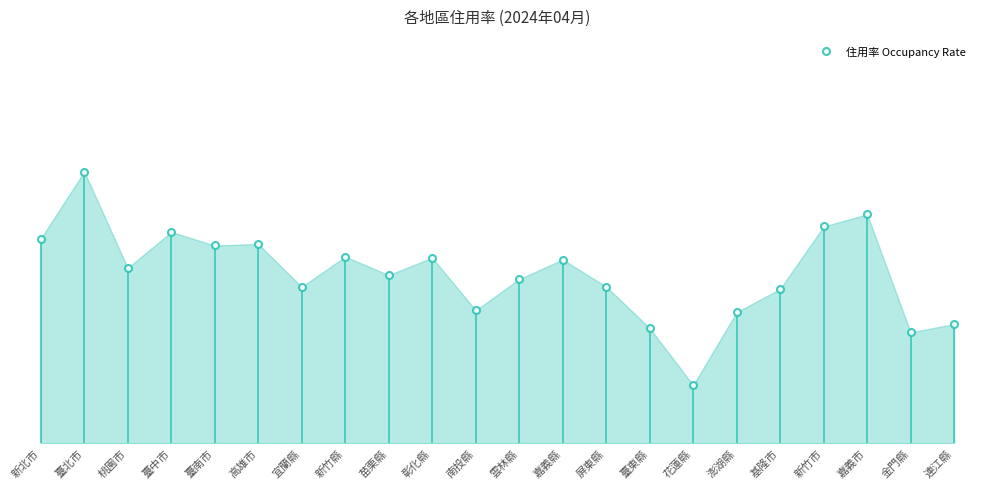

At which category does the data reach its first local valley?

桃園市